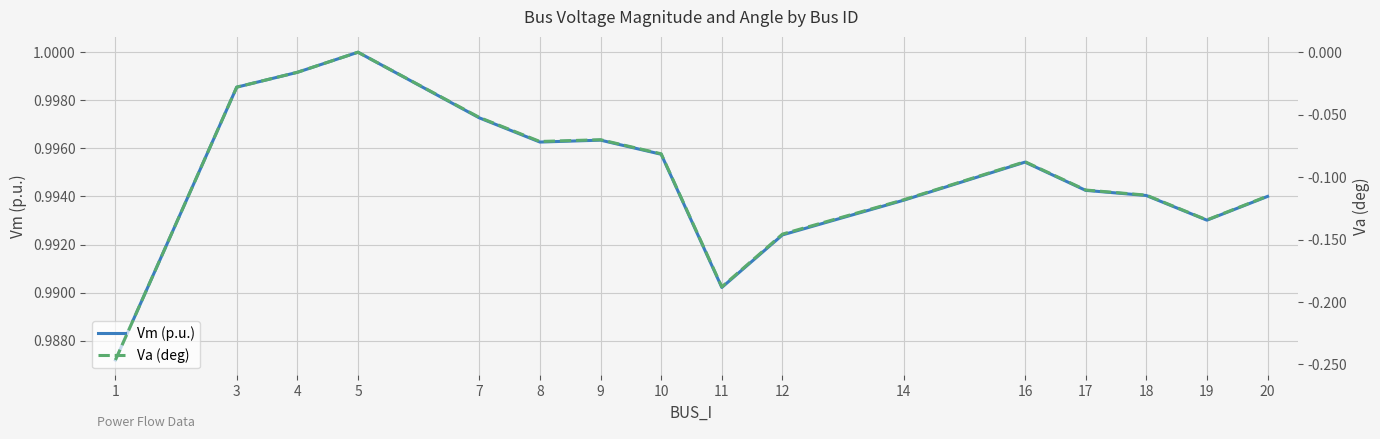

True or false: Vm (p.u.) has more than 2 interior local peaks.

True